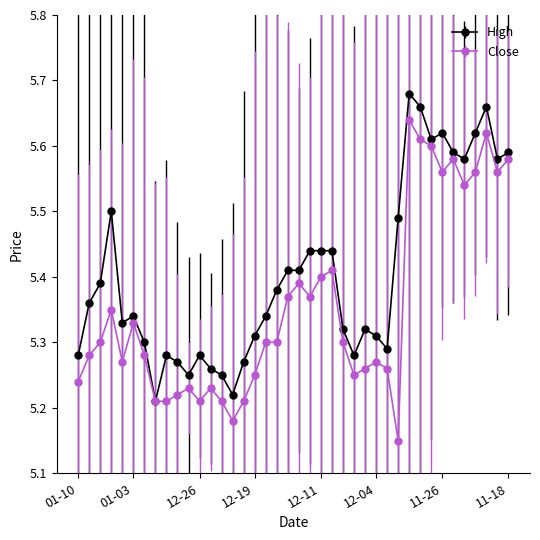

At how many categories does at least one series exceed 5?

40